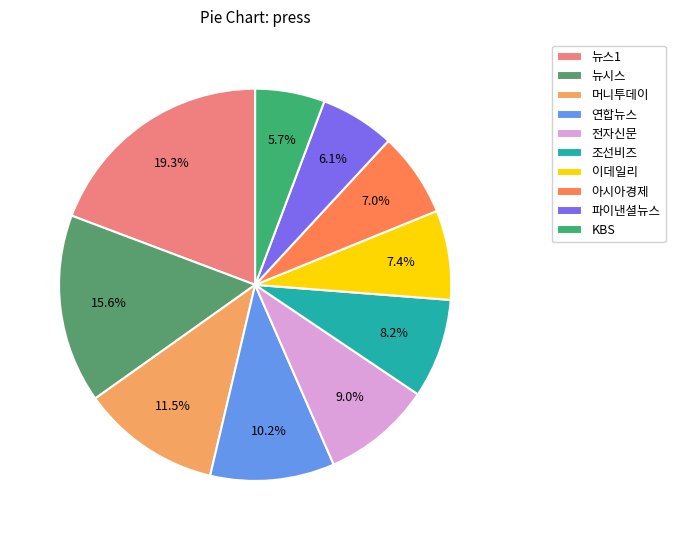

What portion of the pie excludes 이데일리?

92.6%